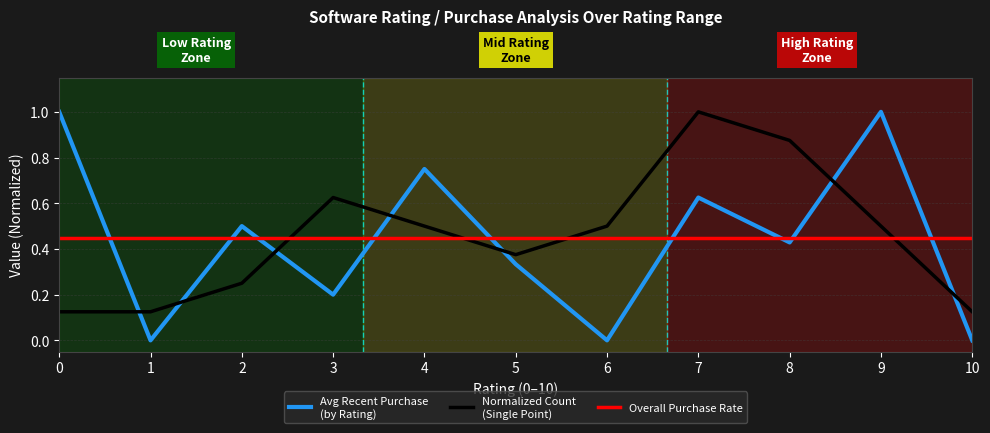

What is the total value across all series at 7?

2.1